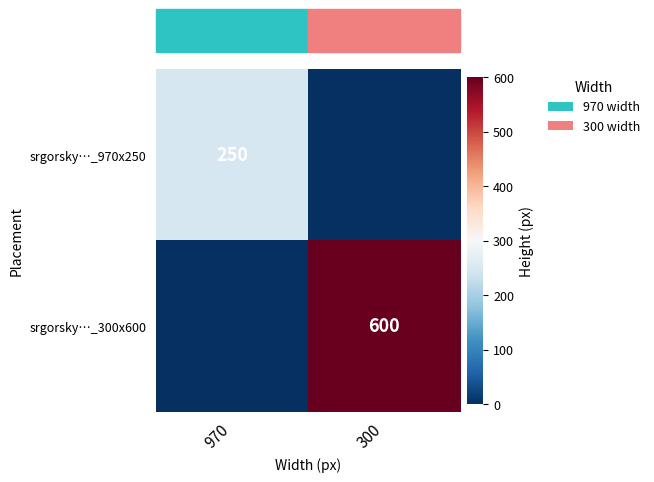

True or false: srgorsky…_300x600 has a value of 600 at 300.

True